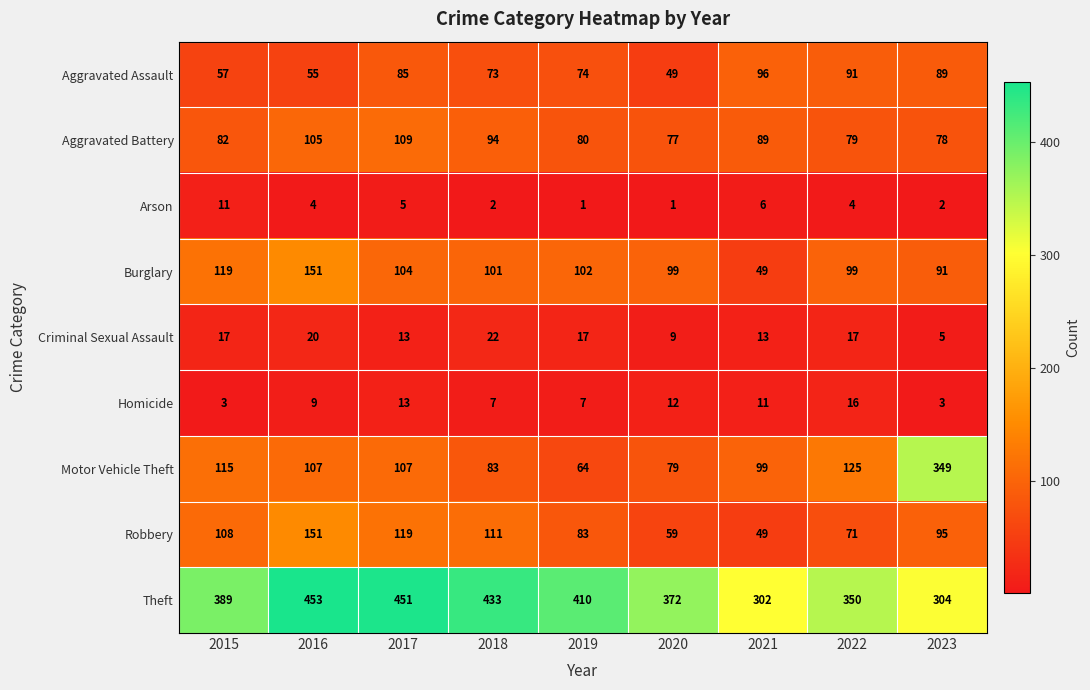

What is the spread (max minus min) of values at 2017?

446